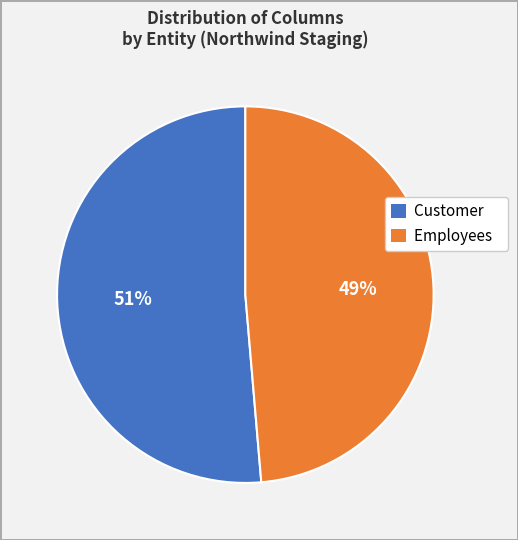

Which has a higher value, Customer or Employees?

Customer